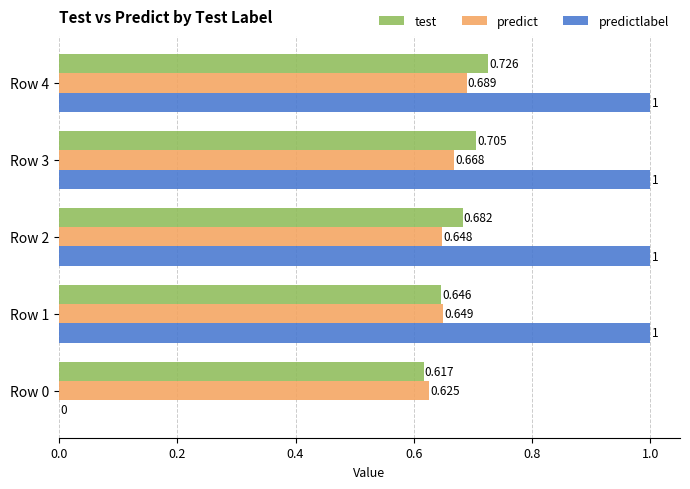

Is the value of predict at Row 1 greater than the value of predictlabel at Row 3?

No